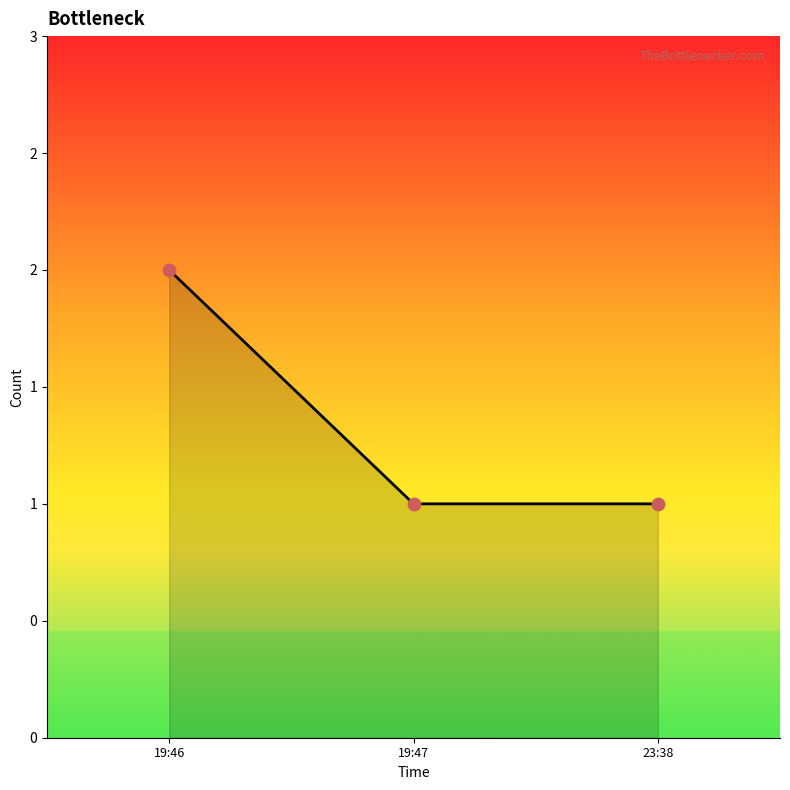

What is the ratio of the value at 19:46 to the value at 19:47?

2.0